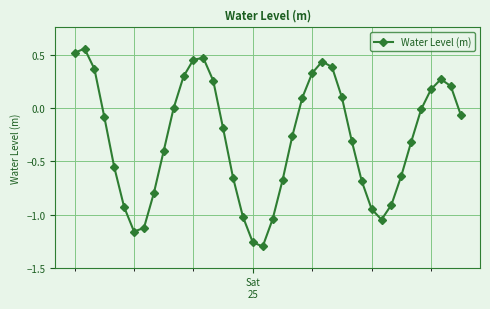

True or false: the data has more than 0 interior local peaks.

True